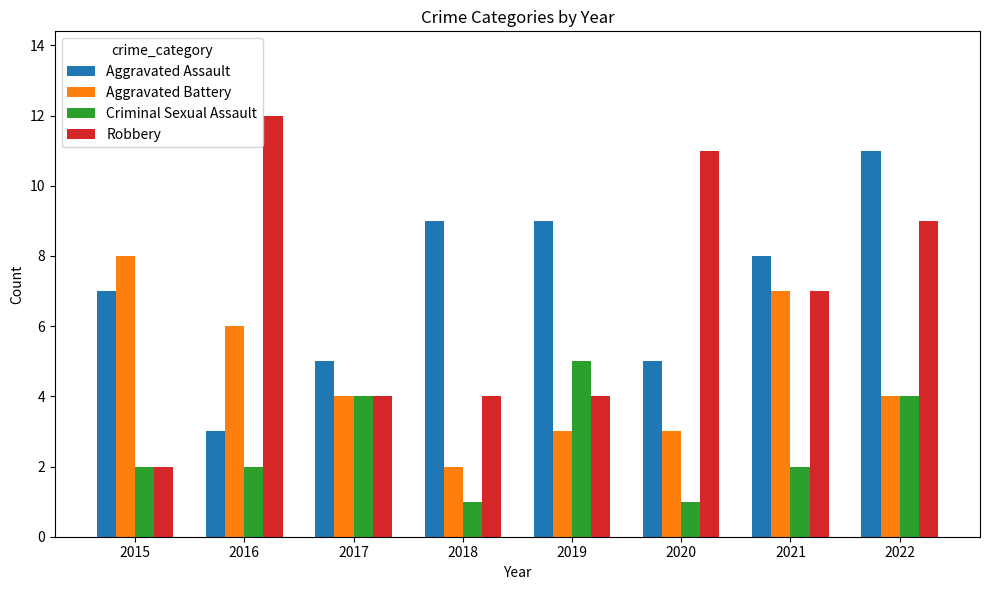

Which series has the widest spread of values?

Robbery